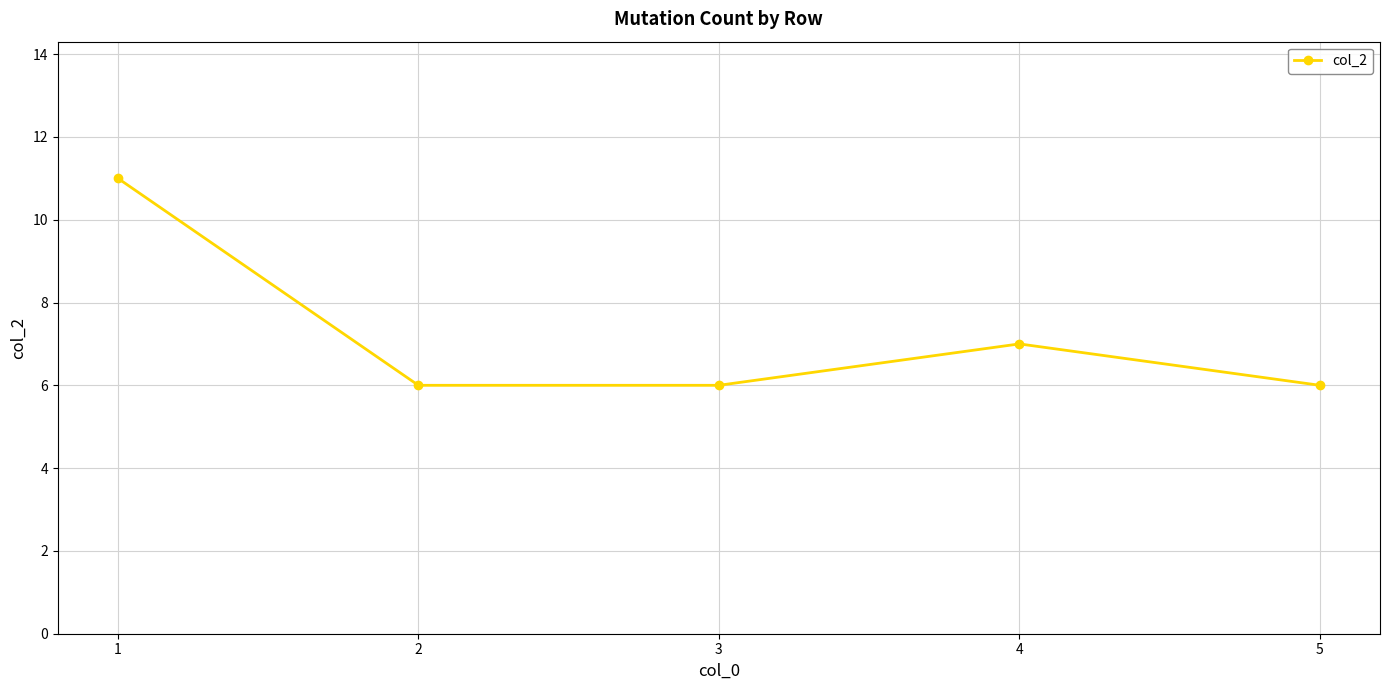

Reading right to left, extract all data points from this chart.

5=6	4=7	3=6	2=6	1=11